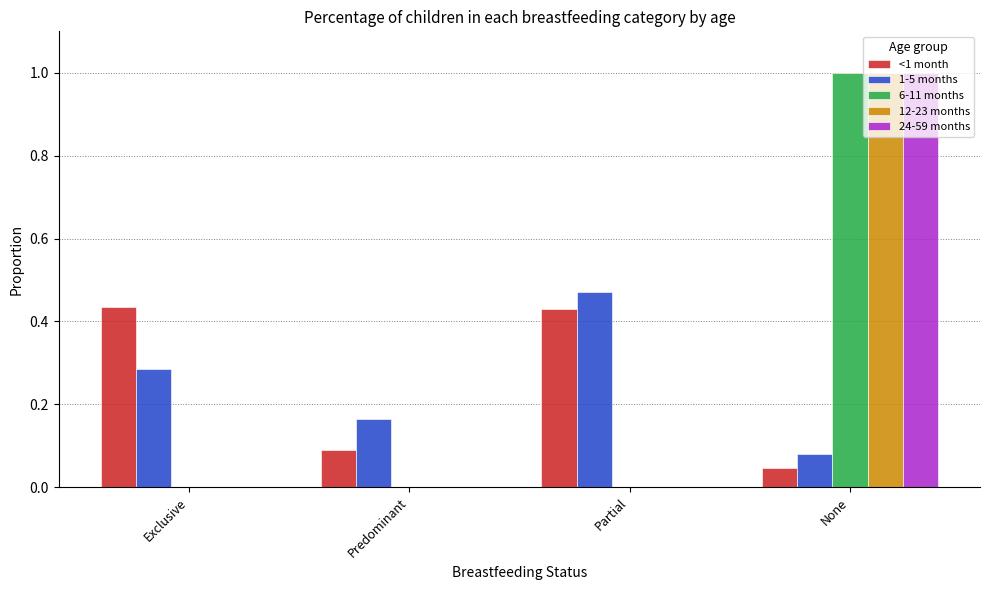

The <1 month series shows 0.2 at Exclusive. True or false?

False